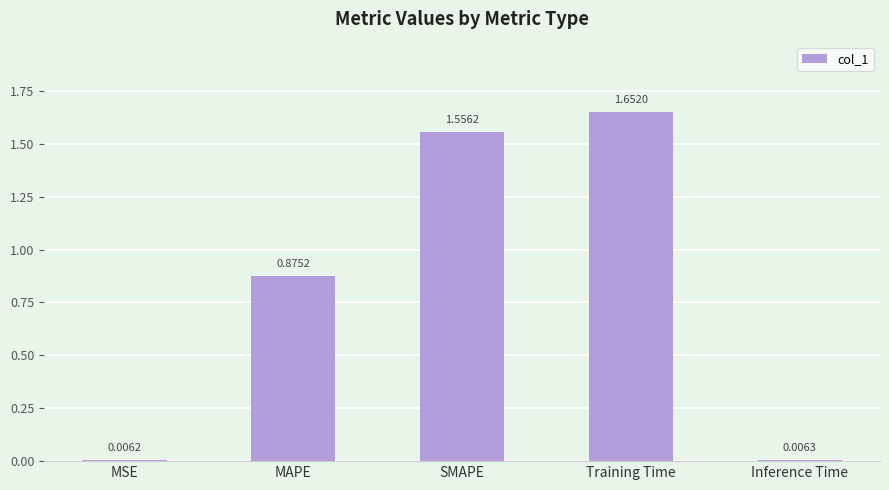

At which category does the chart reach its peak across all series?

Training Time